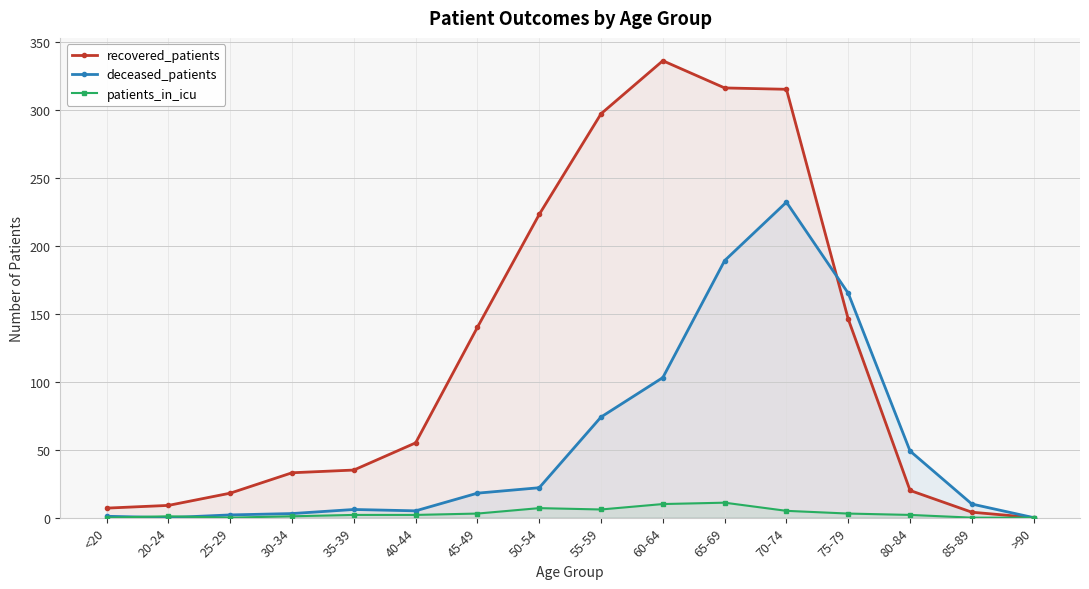

At which category is the sum across all series the highest?

70-74